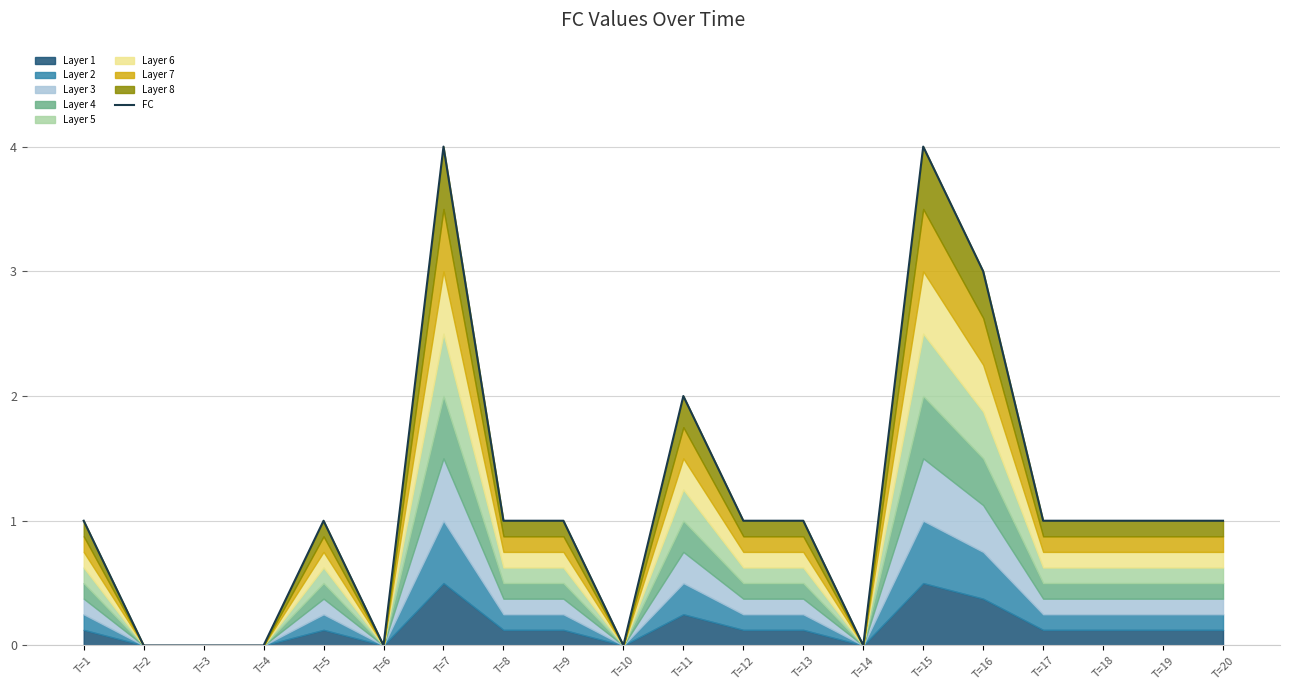

How many interior local valleys (lower than both neighbors) does the data have?

3